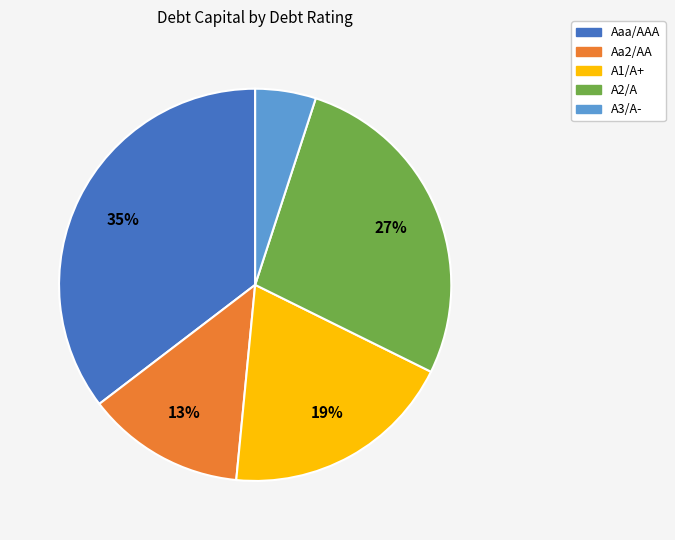

What percentage is the A3/A- slice, to the nearest percent?

5%